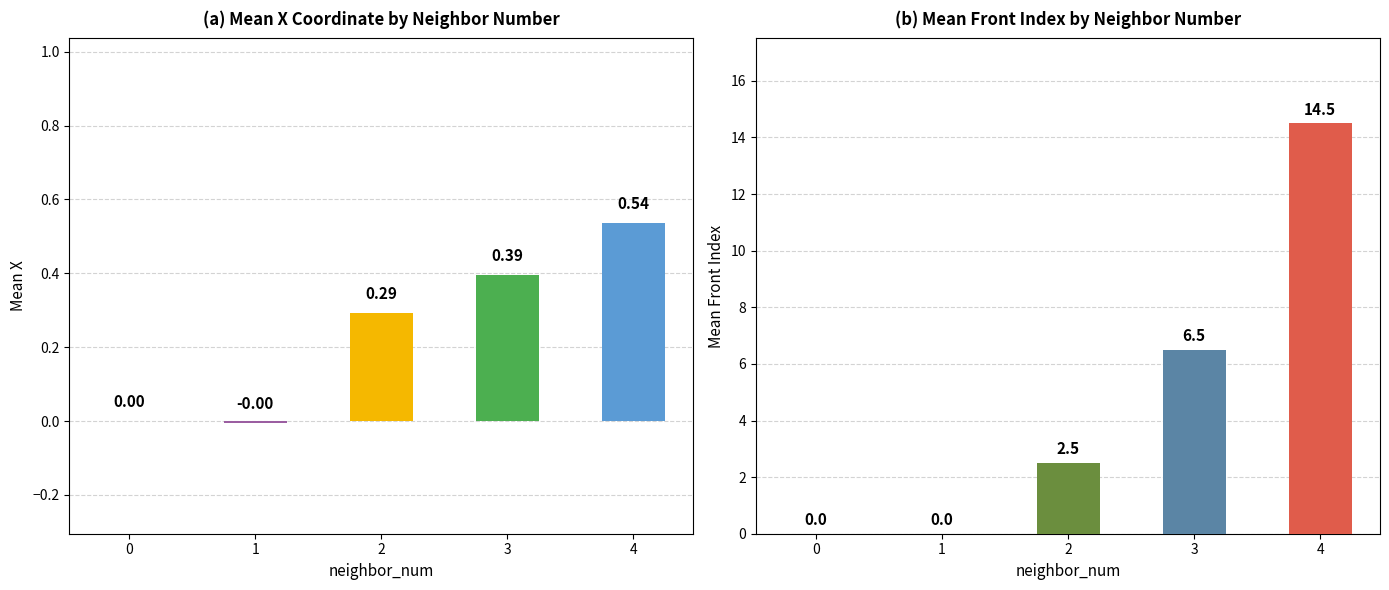

What is the difference between the maximum and minimum values in the mean_front_index series?

14.5